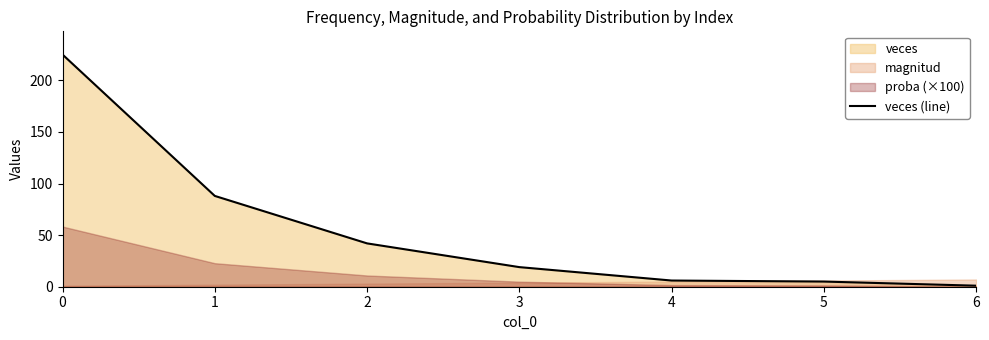

True or false: there are more than 0 points higher than both neighbors.

False